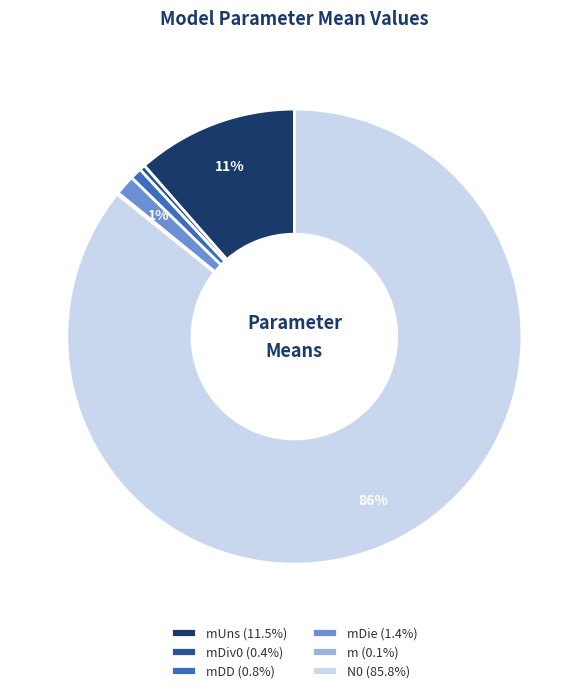

What is the ratio of the value at mDD (0.8%) to the value at mDiv0 (0.4%)?

2.0